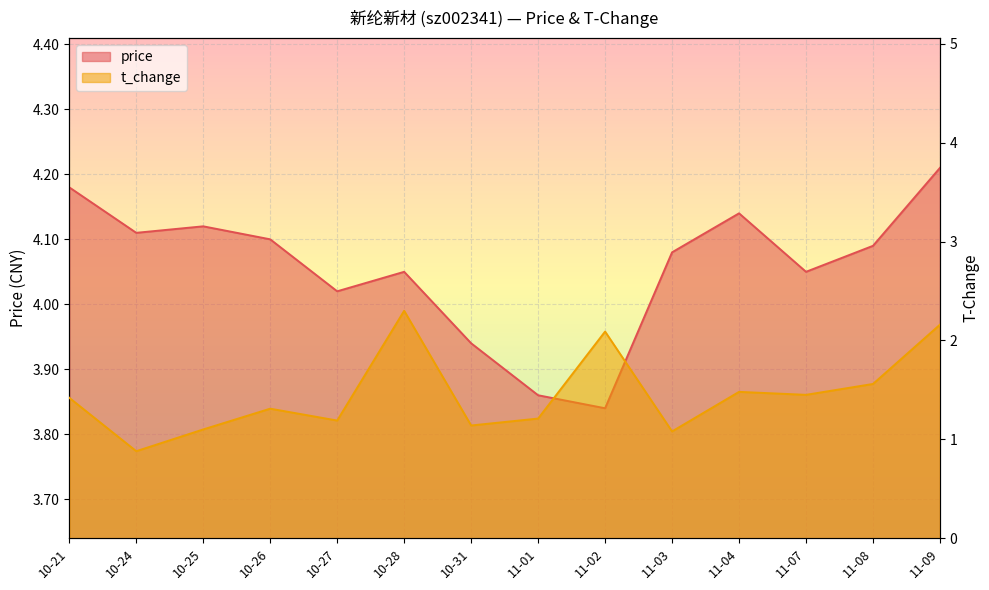

In t_change, how many points are lower than both neighbors (excluding endpoints)?

5